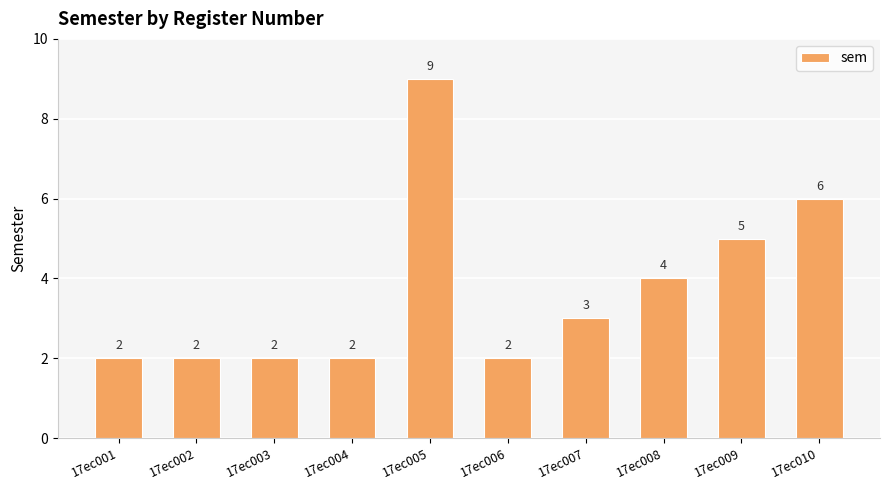

What value does the data have at 17ec002?

2